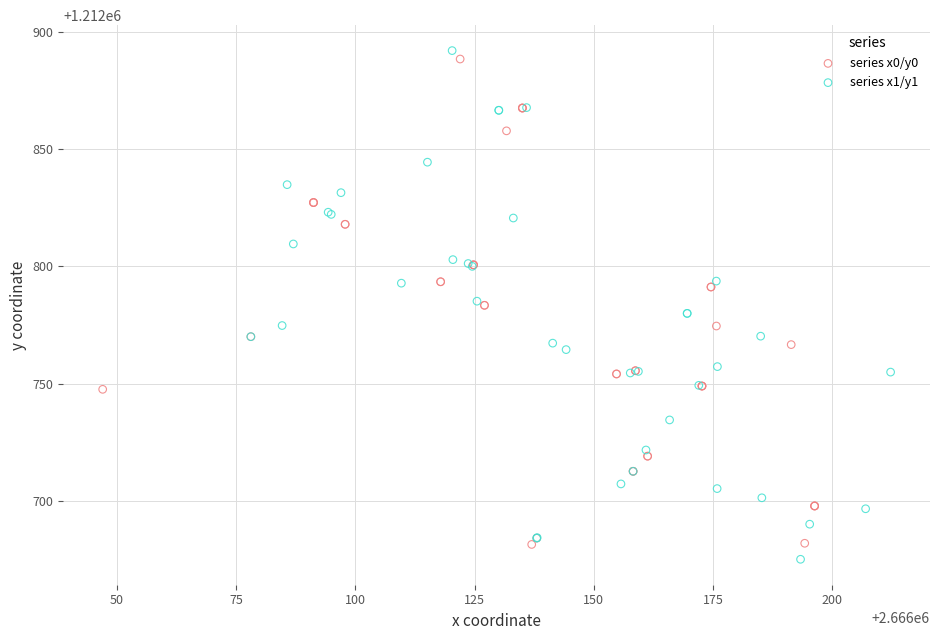

Which series contains the lowest Y value?

series x1/y1